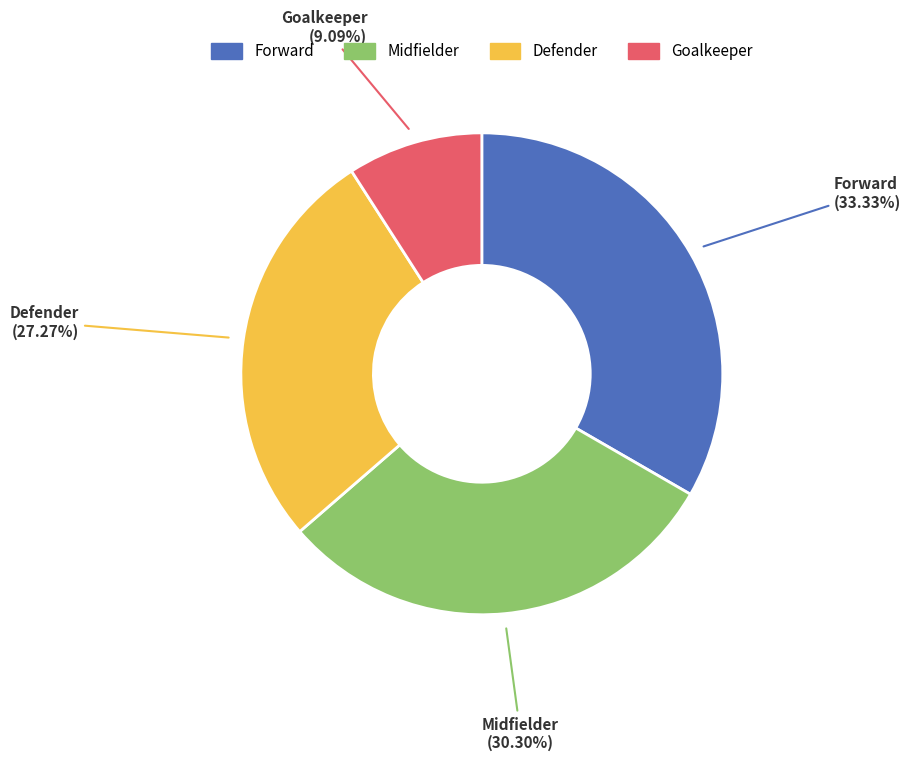

Does any single category account for the majority?

No